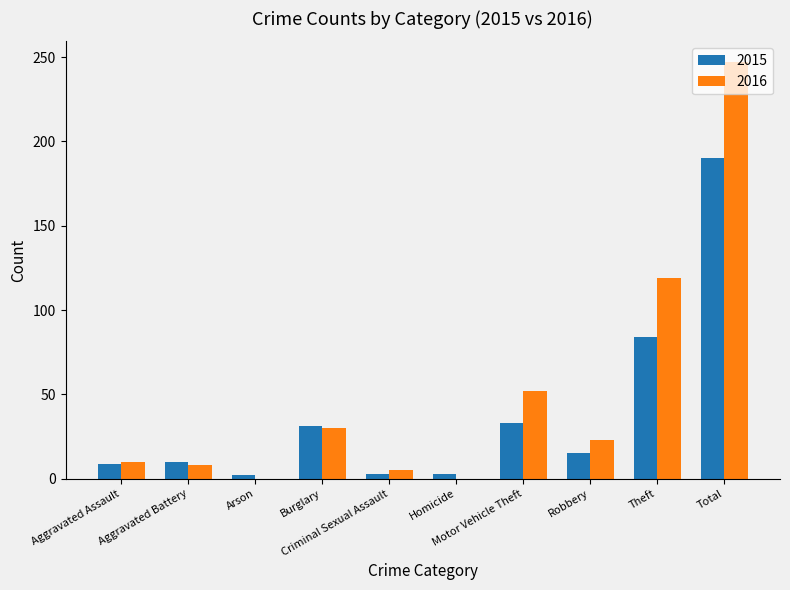

Which series has the largest range (max minus min)?

2016